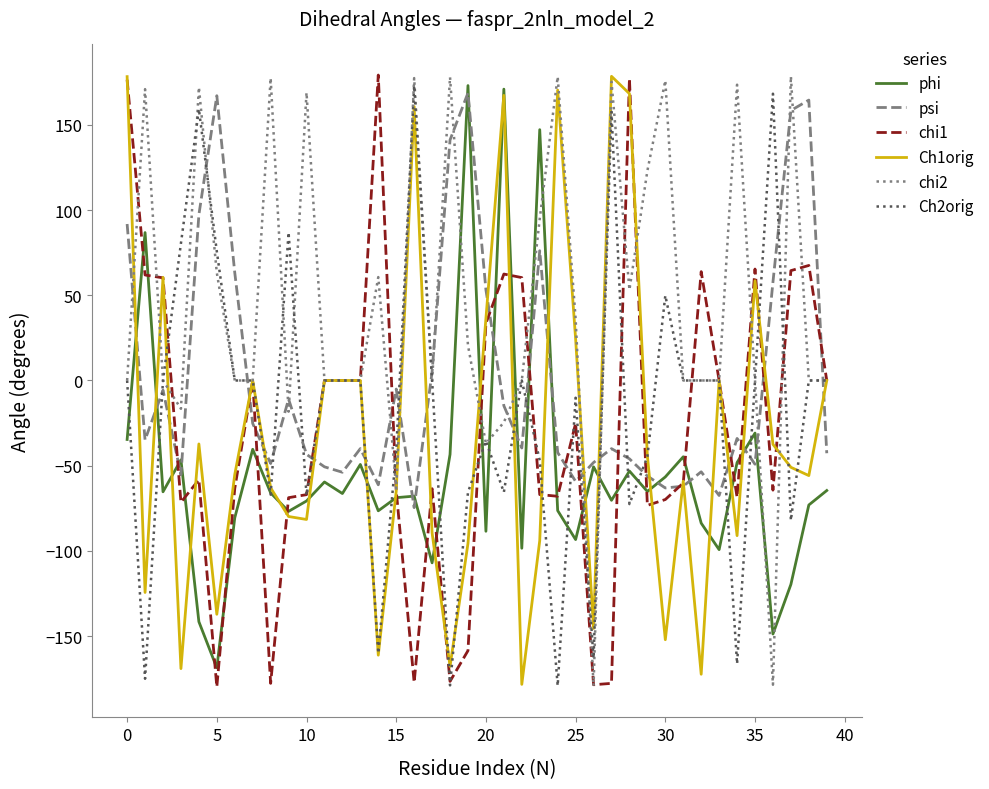

Which series has the largest total across all categories?

chi2